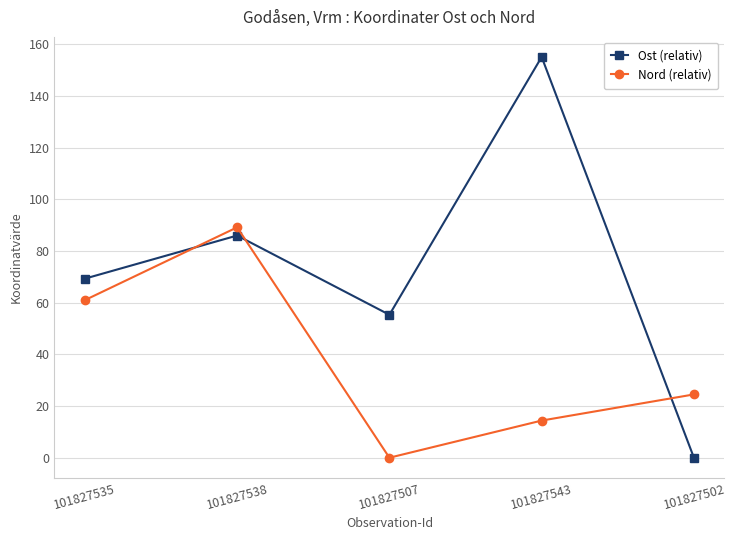

The value of Nord (relativ) at 101827538 is 116.9. True or false?

False